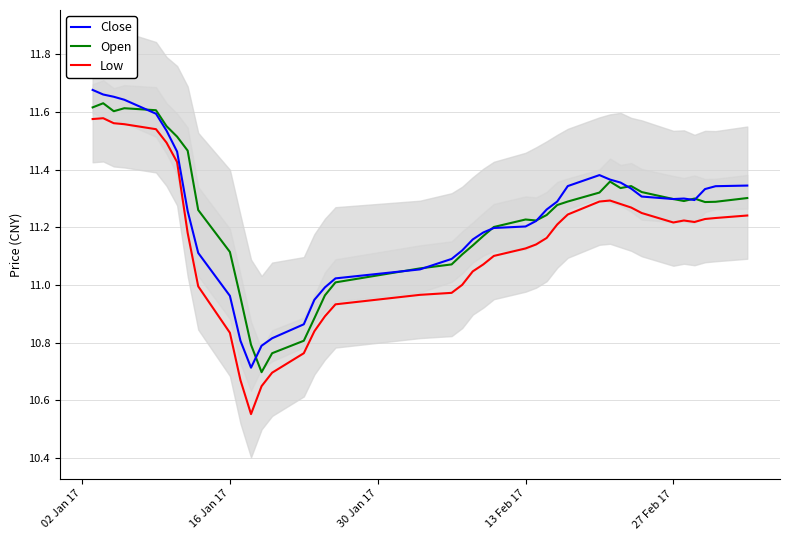

True or false: Low and Open intersect in this chart.

False